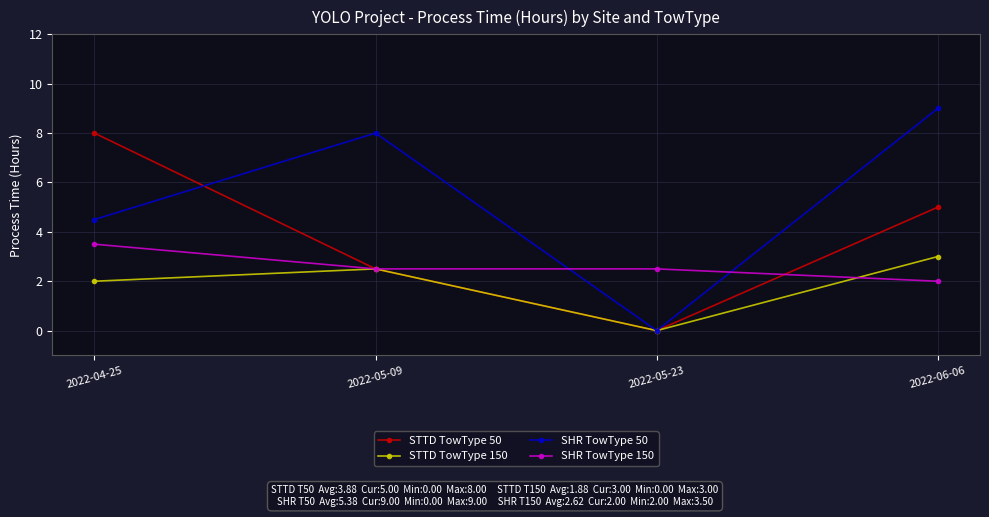

Which category has the lowest value in the SHR TowType 50 series?

2022-05-23